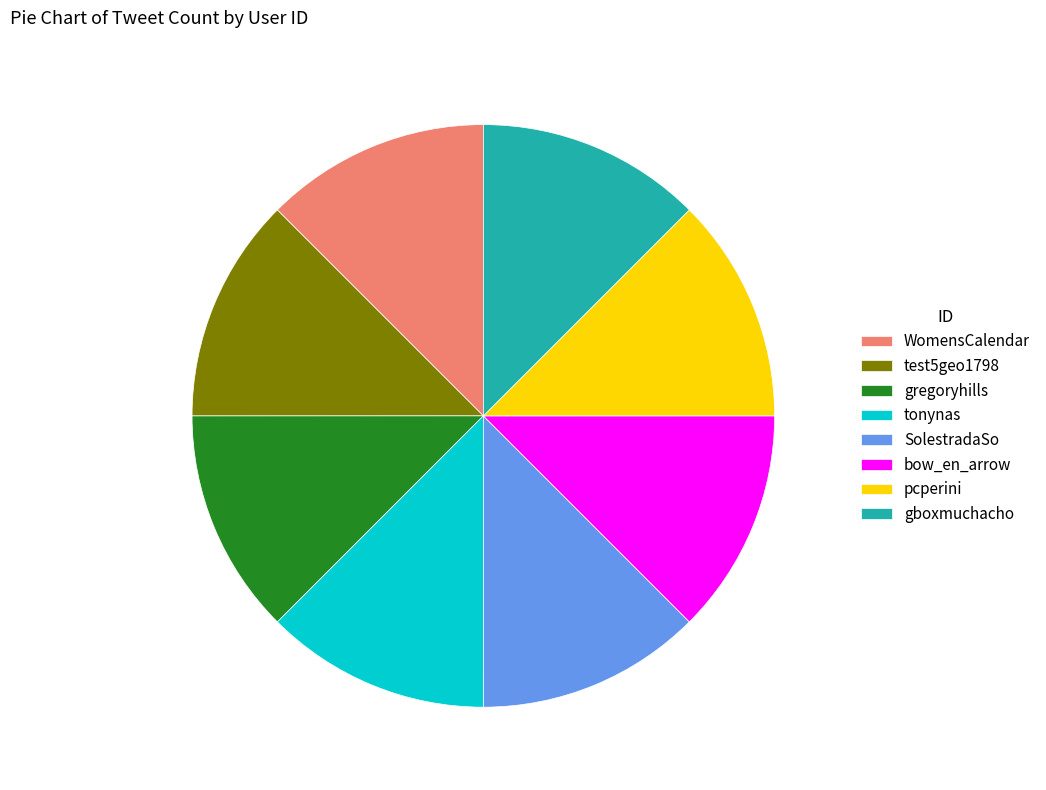

True or false: gregoryhills accounts for 12% of the total.

True